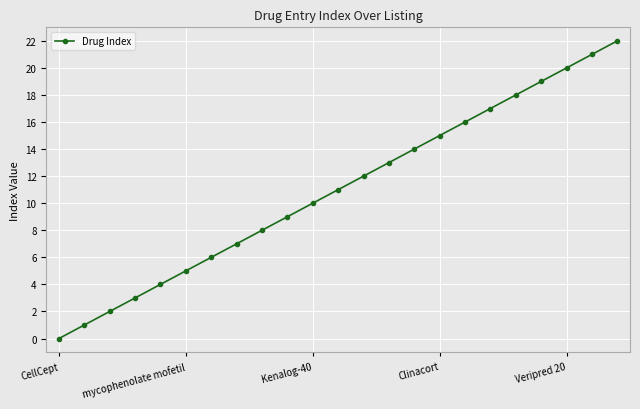

Reading left to right, list all the values displayed in this chart.

0	1	2	3	4	5	6	7	8	9	10	11	12	13	14	15	16	17	18	19	20	21	22